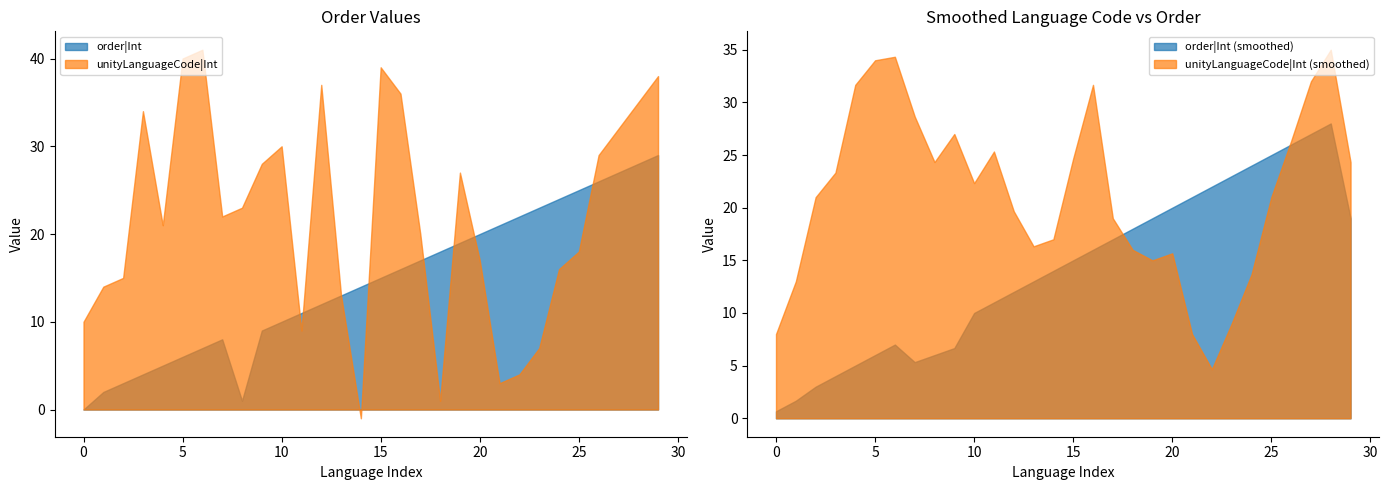

What is the difference between the maximum and minimum values in the order|Int series?

29